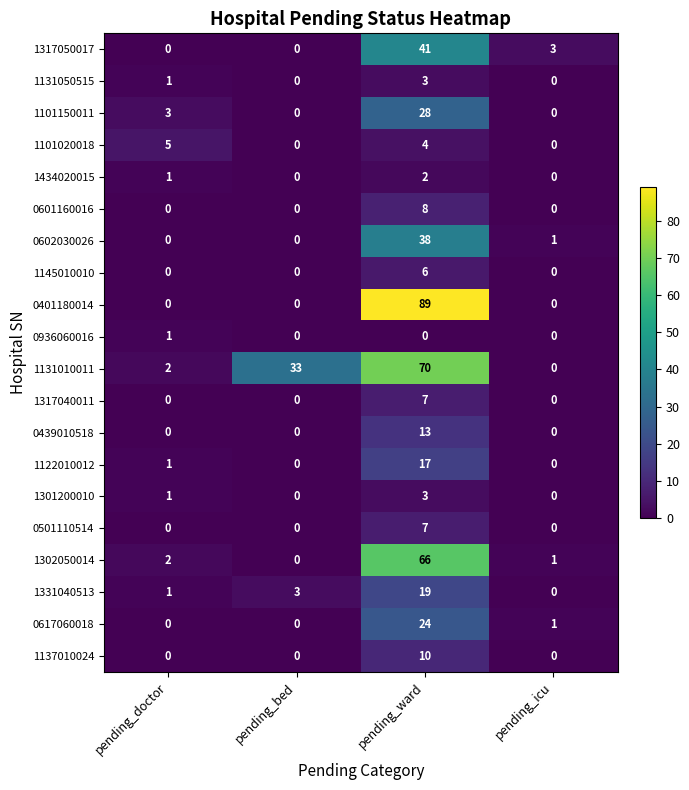

What is the total value across all series at pending_icu?

6